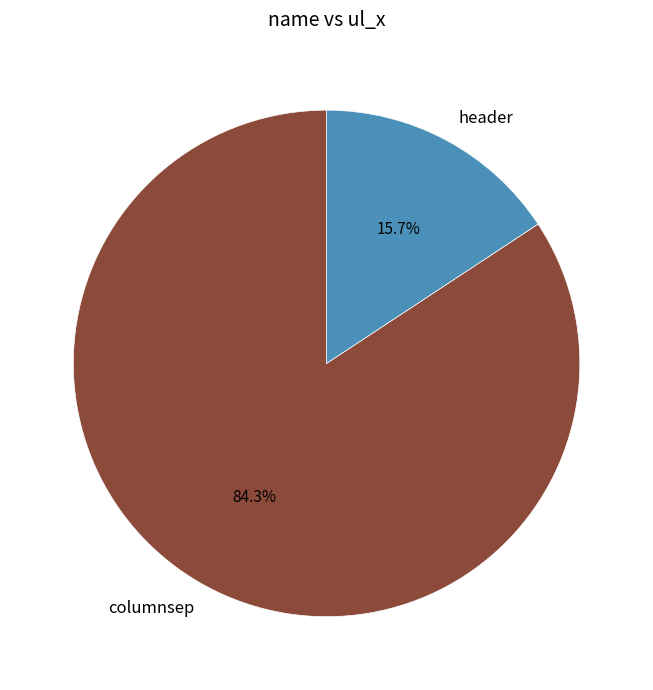

Which slice is the largest?

columnsep